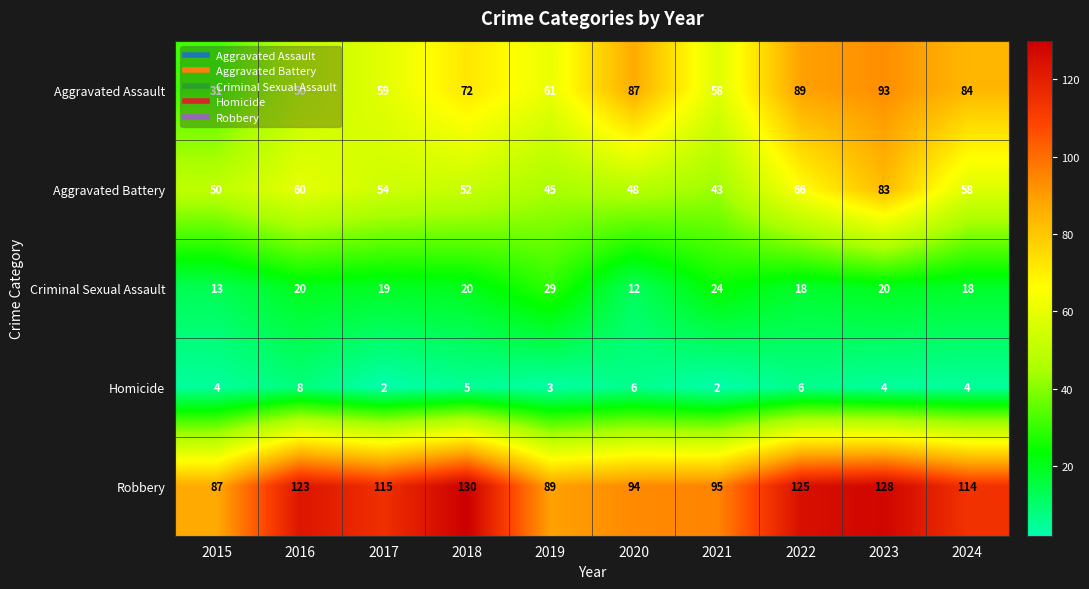

What is the greatest value displayed?

130